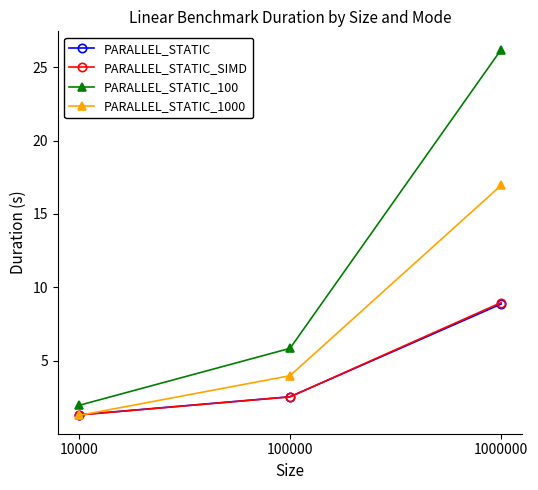

Reading left to right, transcribe all the data shown in this chart.

PARALLEL_STATIC: 1.3	2.6	8.9
PARALLEL_STATIC_SIMD: 1.3	2.5	9.0
PARALLEL_STATIC_100: 2.0	5.9	26.2
PARALLEL_STATIC_1000: 1.3	4.0	17.0